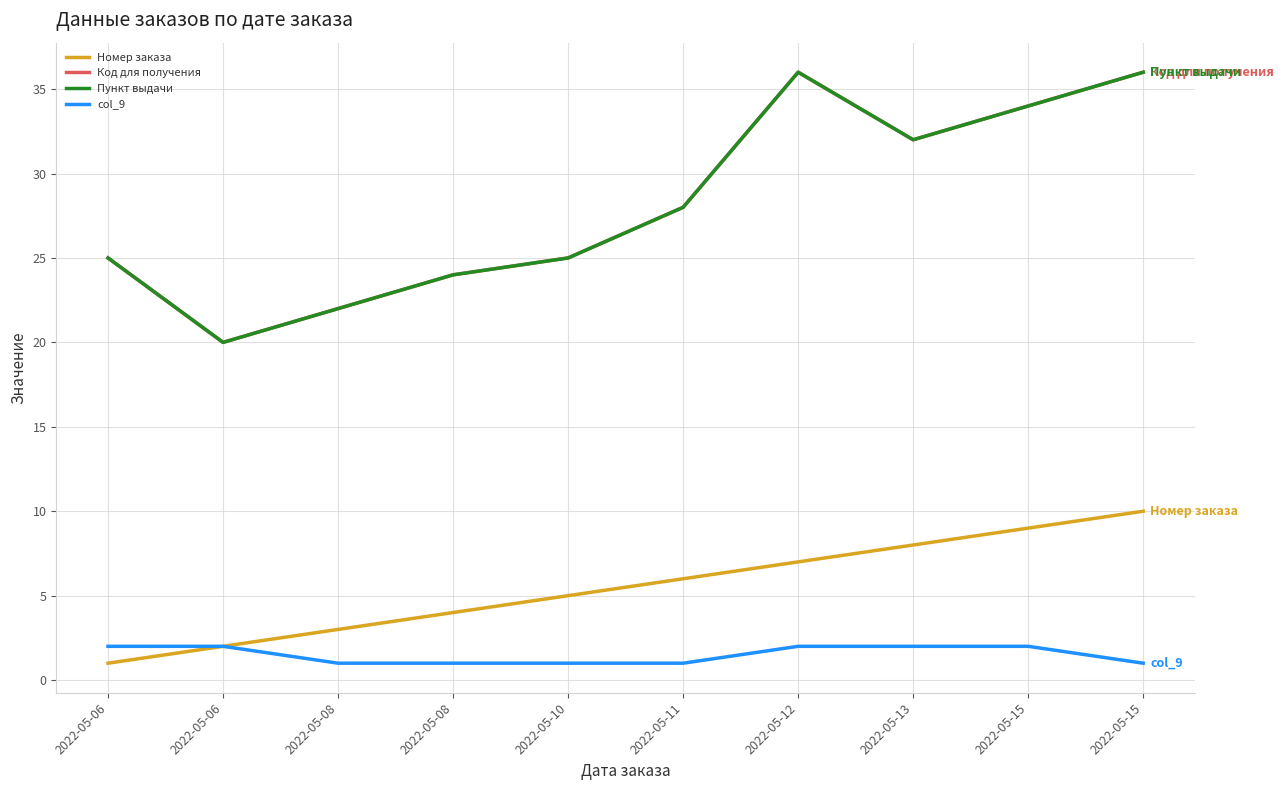

At which category does Пункт выдачи reach its first local valley?

2022-05-06